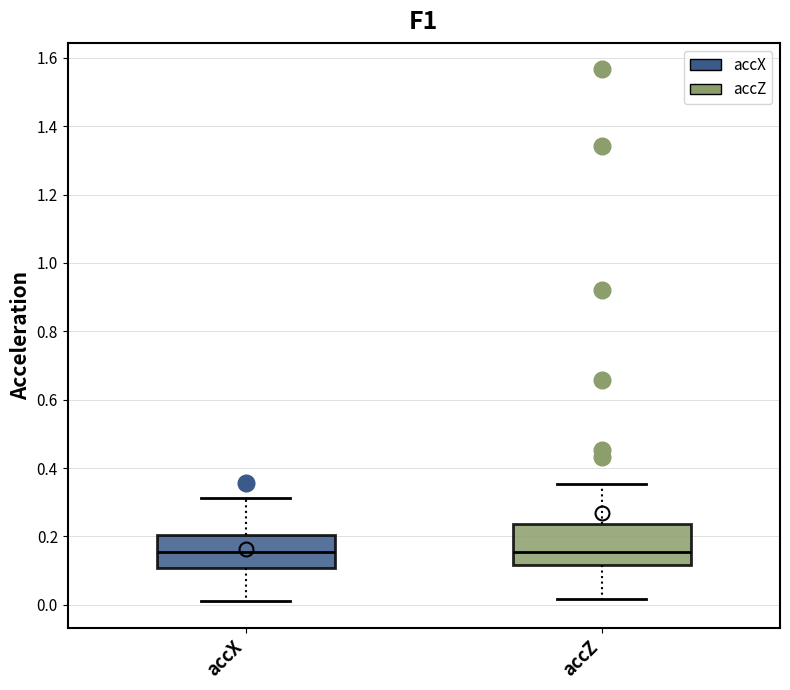

Where does the lower whisker of the box for accZ end on the y-axis? The values are not printed on the chart, so give them approximately, as read against the axis.

0.02